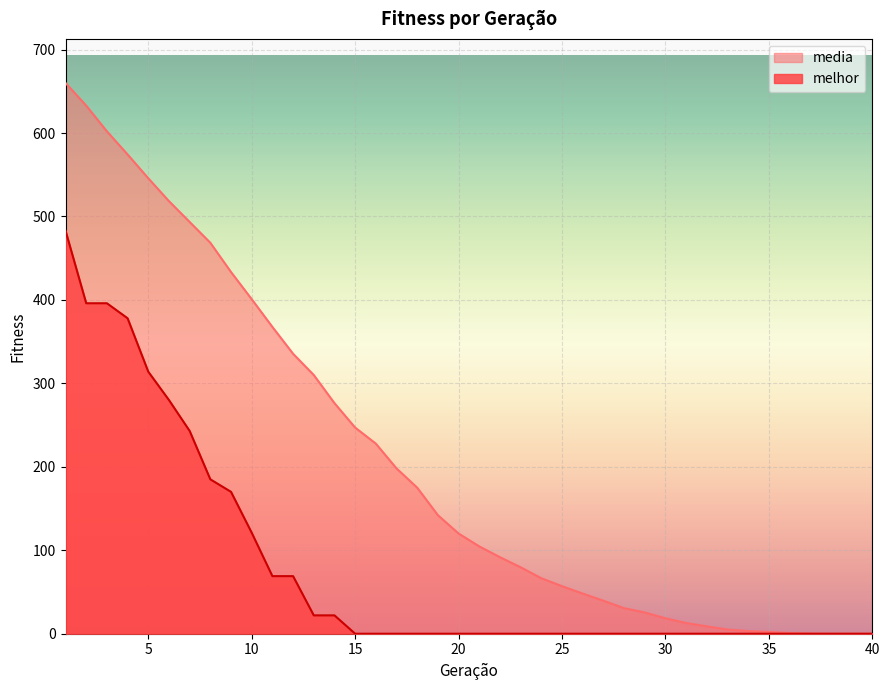

What are all the series names shown in the legend?

media, melhor